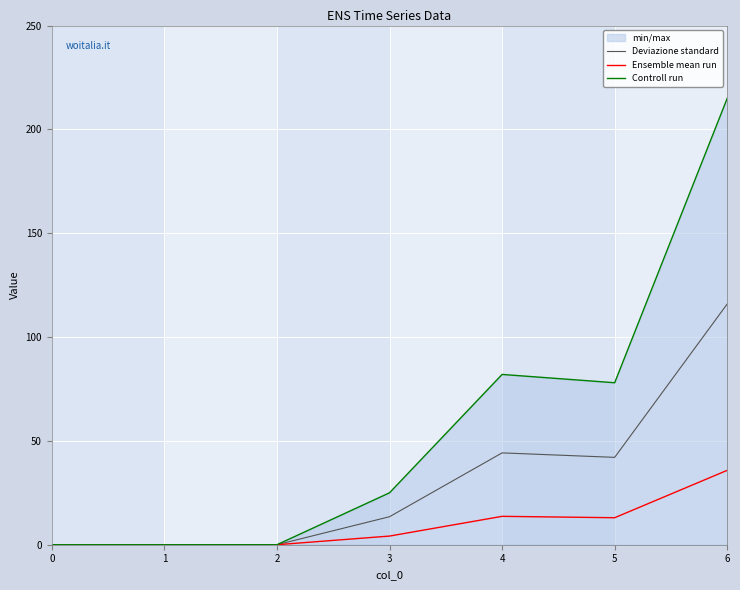

What is the difference between the maximum and minimum values in the Ensemble mean run series?

35.8